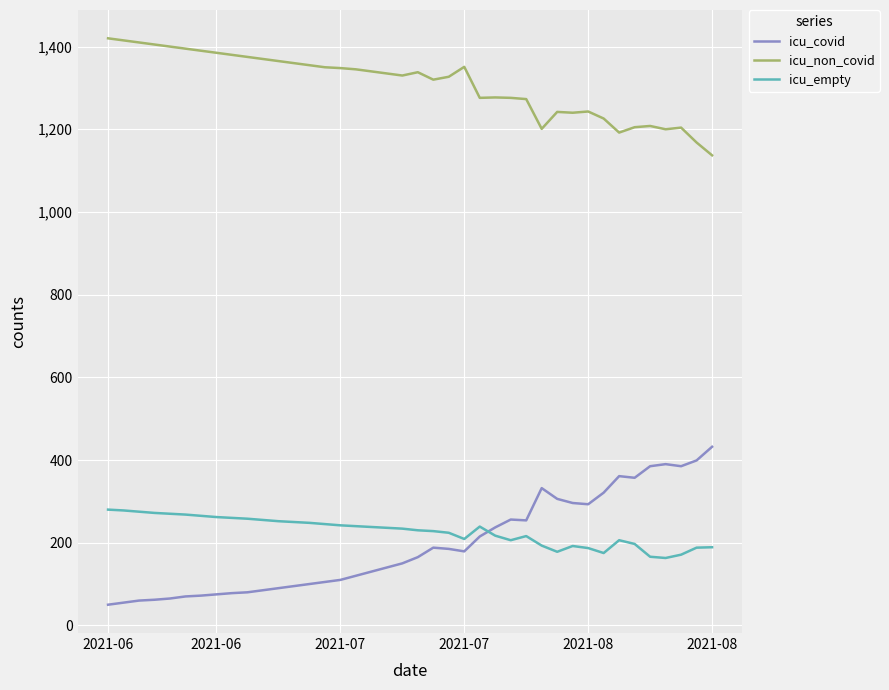

Which series has the widest spread of values?

icu_covid